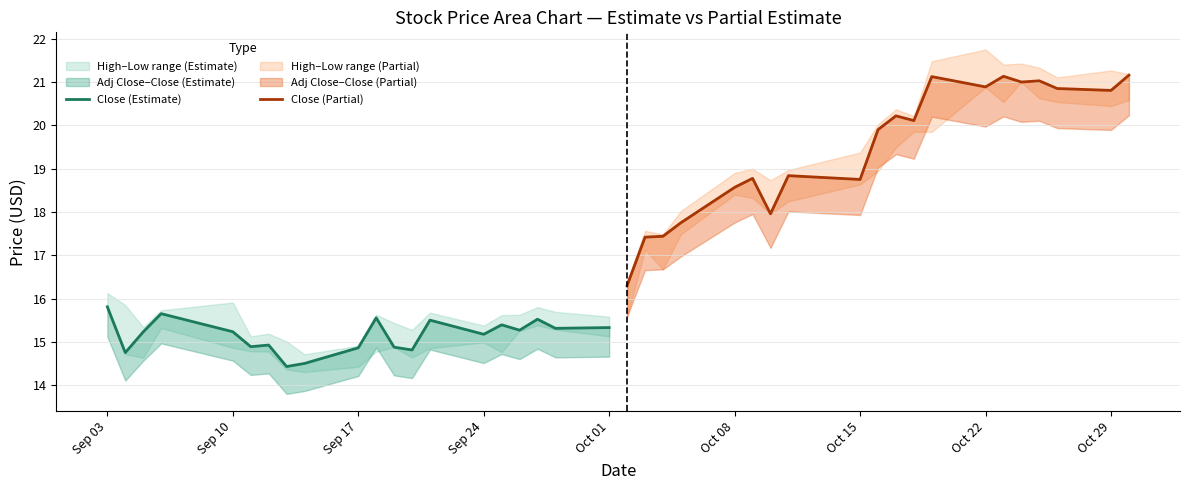

Reading left to right, list all the values displayed in this chart.

Close (Estimate): 15.8	14.8	15.2	15.7	15.2	14.9	14.9	14.4	14.5	14.9	15.6	14.9	14.8	15.5	15.2	15.4	15.3	15.5	15.3	15.3
Close (Partial): 16.3	17.4	17.4	17.8	18.6	18.8	18.0	18.8	18.8	19.9	20.2	20.1	21.1	20.9	21.1	21.0	21.0	20.9	20.8	21.2